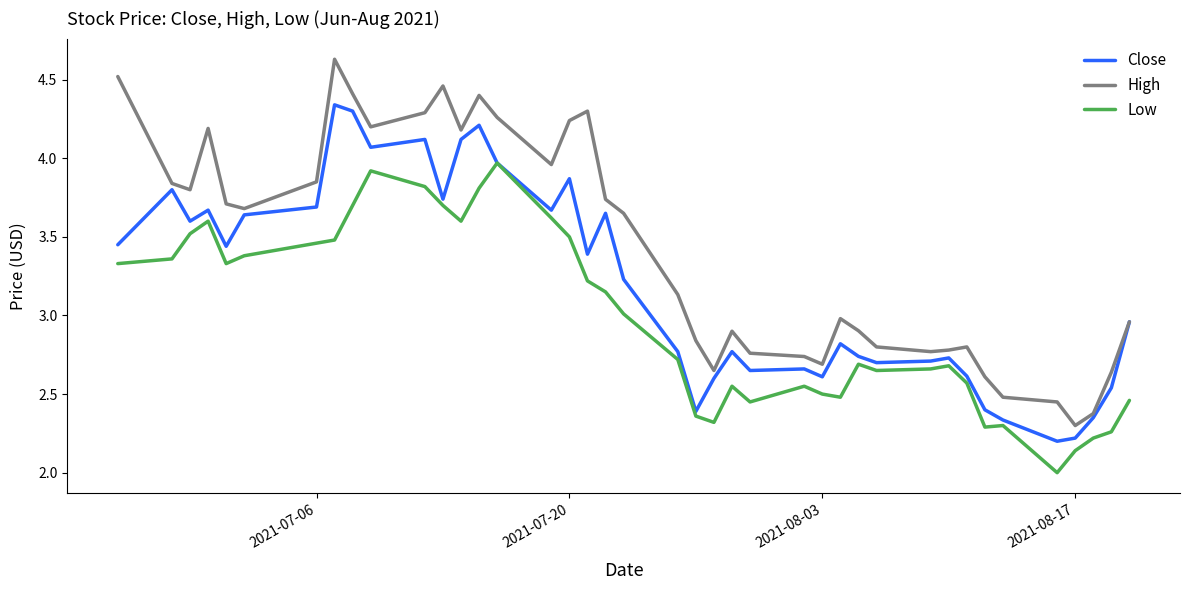

Which series has the widest spread of values?

High